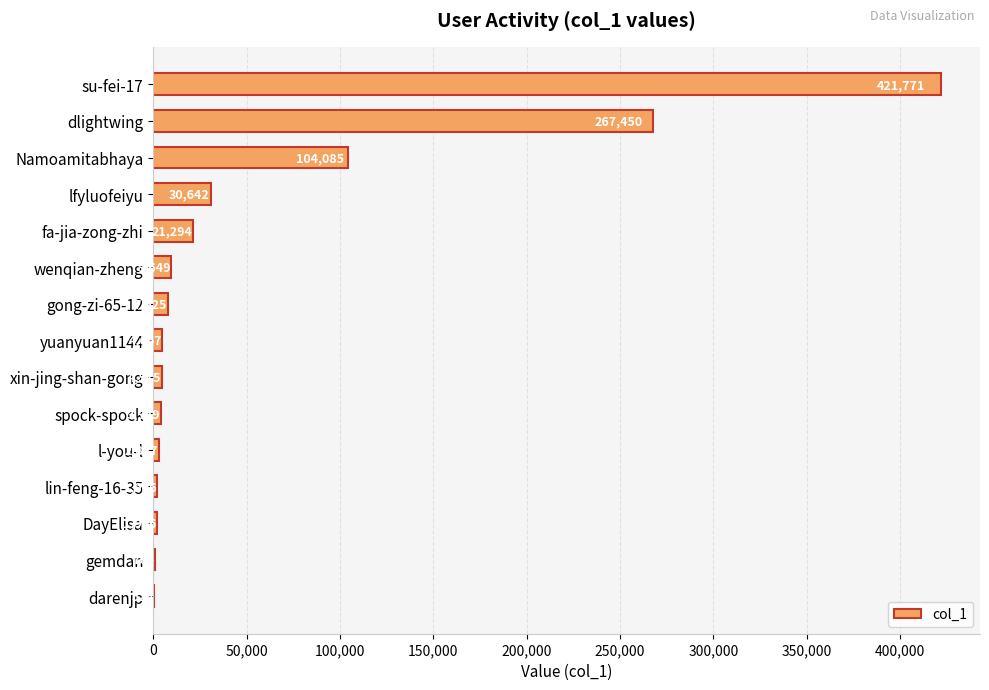

How many series are shown in this chart?

1